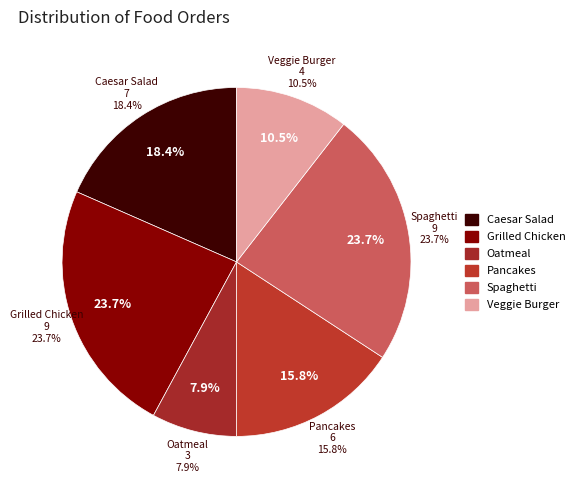

To the nearest percent, what portion does Spaghetti represent?

24%